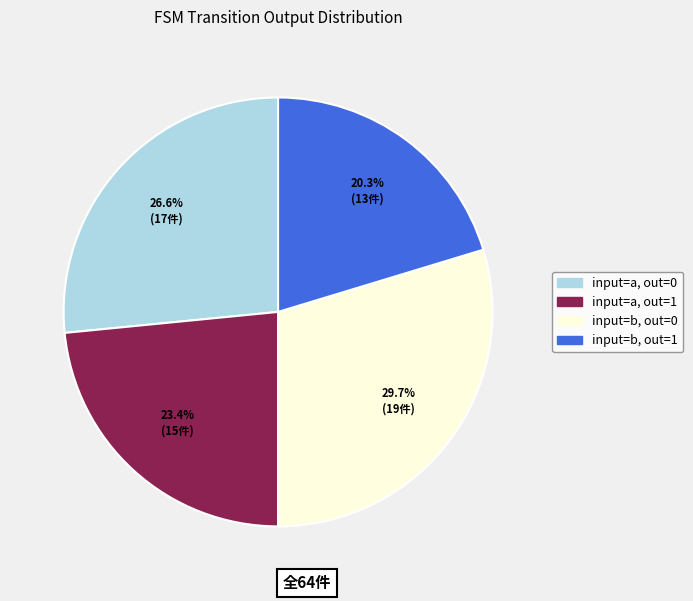

Count the number of slices in the pie.

4